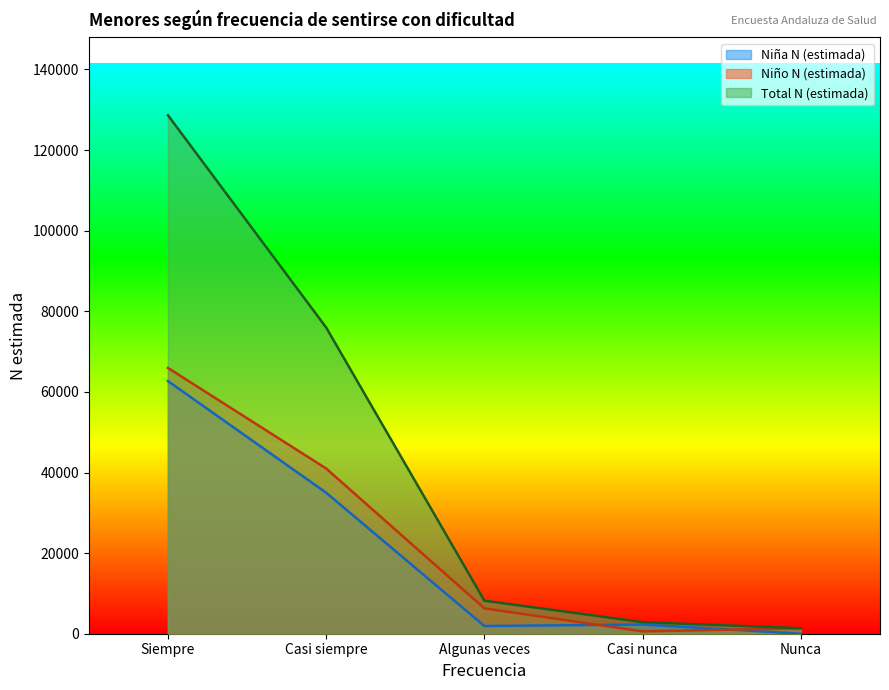

Between Siempre and Nunca, which series saw the biggest shift?

Total N (estimada)